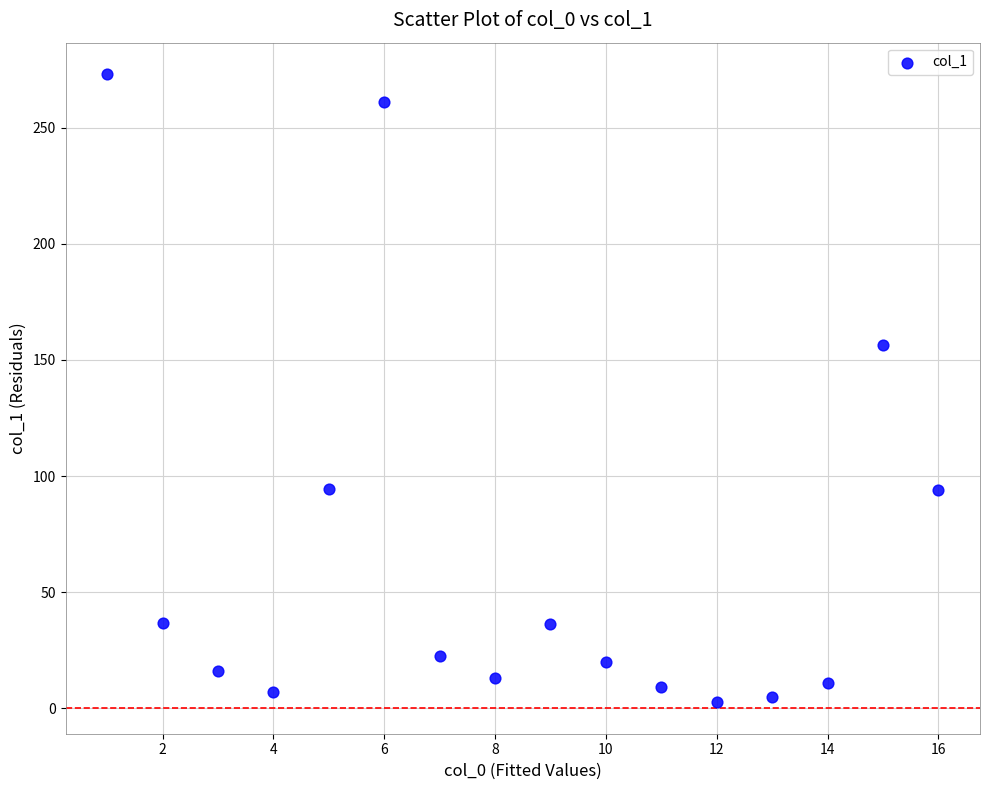

What is the range of Y values (max minus min)?

270.4